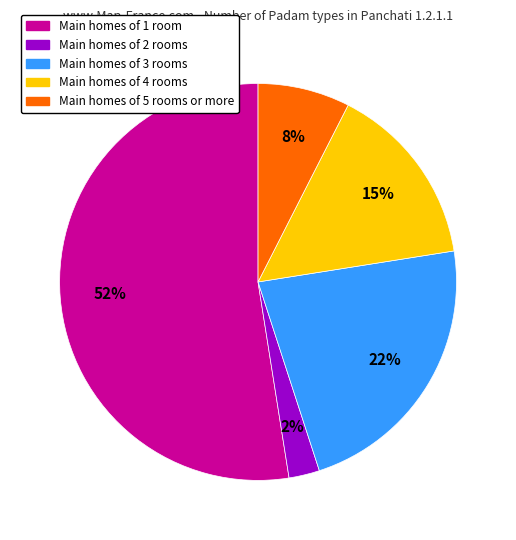

To the nearest percent, what is the difference between the largest and smallest slice percentages?

50%